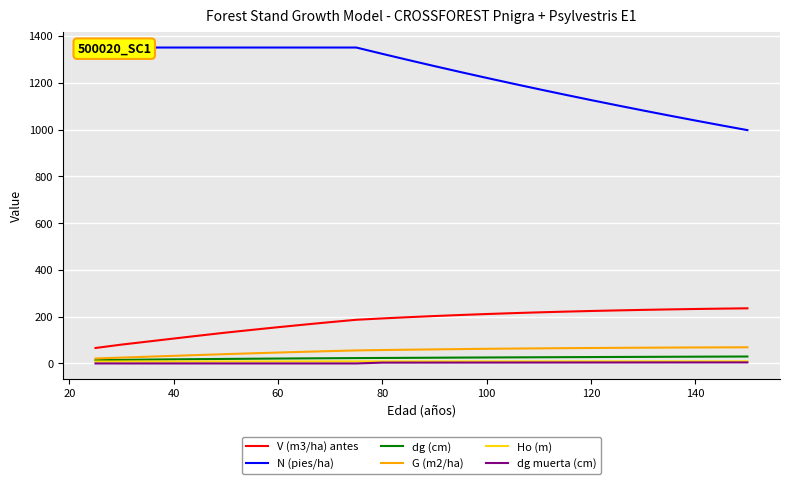

Reading left to right, extract all data points from this chart.

V (m3/ha) antes: 66.1	80.6	93.5	106.5	119.3	131.9	143.6	155.0	166.0	176.6	186.8	192.6	197.9	202.8	207.3	211.4	215.1	218.5	221.6	224.4	226.8	229.1	231.1	232.9	234.4	235.8
N (pies/ha): 1351.0	1351.0	1351.0	1351.0	1351.0	1351.0	1351.0	1351.0	1351.0	1351.0	1351.0	1324.0	1297.5	1271.6	1246.2	1221.2	1196.8	1172.9	1149.4	1126.4	1103.9	1081.8	1060.2	1039.0	1018.2	997.8
dg (cm): 14.2	15.3	16.5	17.5	18.5	19.4	20.2	21.0	21.7	22.3	22.9	23.5	24.0	24.6	25.1	25.5	26.0	26.5	26.9	27.3	27.8	28.2	28.6	28.9	29.3	29.7
G (m2/ha): 21.3	25.0	28.8	32.6	36.3	39.9	43.3	46.6	49.8	52.8	55.7	57.4	58.8	60.2	61.4	62.6	63.6	64.5	65.3	66.1	66.8	67.4	67.9	68.4	68.8	69.1
Ho (m): 8.3	8.4	8.5	8.5	8.6	8.7	8.7	8.7	8.8	8.8	8.8	8.8	8.9	8.9	8.9	8.9	8.9	8.9	8.9	8.9	9.0	9.0	9.0	9.0	9.0	9.0
dg muerta (cm): 0.0	0.0	0.0	0.0	0.0	0.0	0.0	0.0	0.0	0.0	0.0	3.5	3.6	3.7	3.8	3.9	3.9	4.0	4.1	4.1	4.2	4.3	4.3	4.4	4.4	4.5